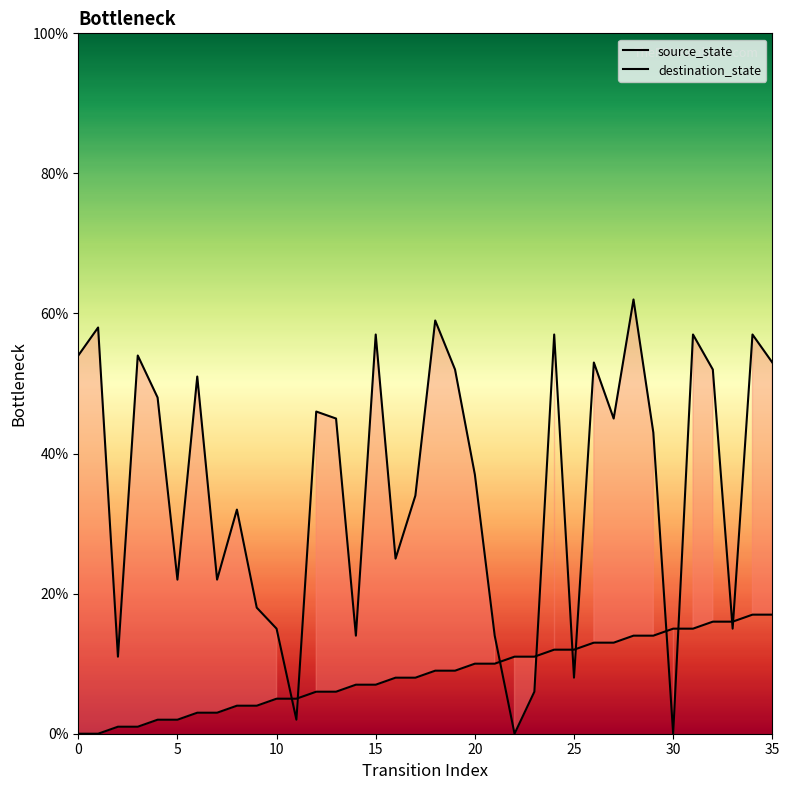

What are all the series names shown in the legend?

source_state, destination_state